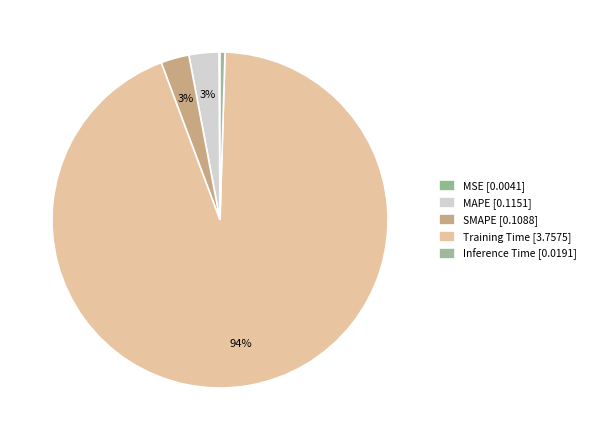

Combined, do Training Time and MAPE account for over 50%?

Yes